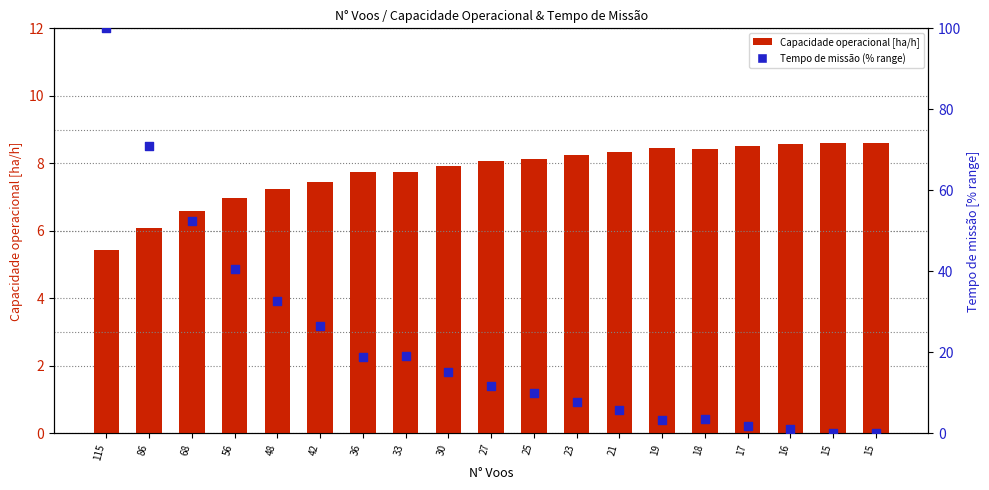

Which series contains the highest Y value?

Tempo de missão (% range)